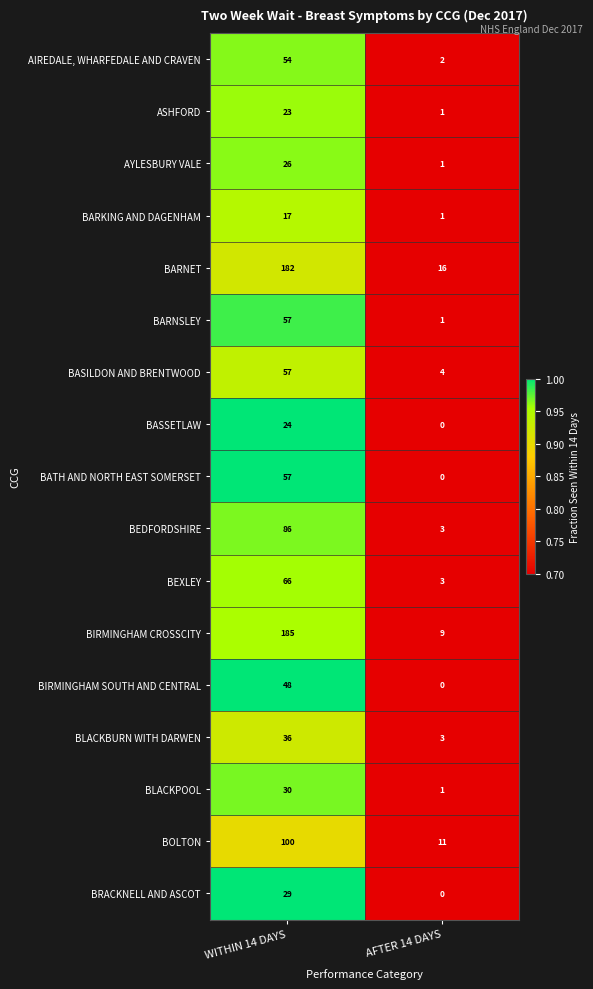

What is the difference between the highest and lowest values at AFTER 14 DAYS?

16